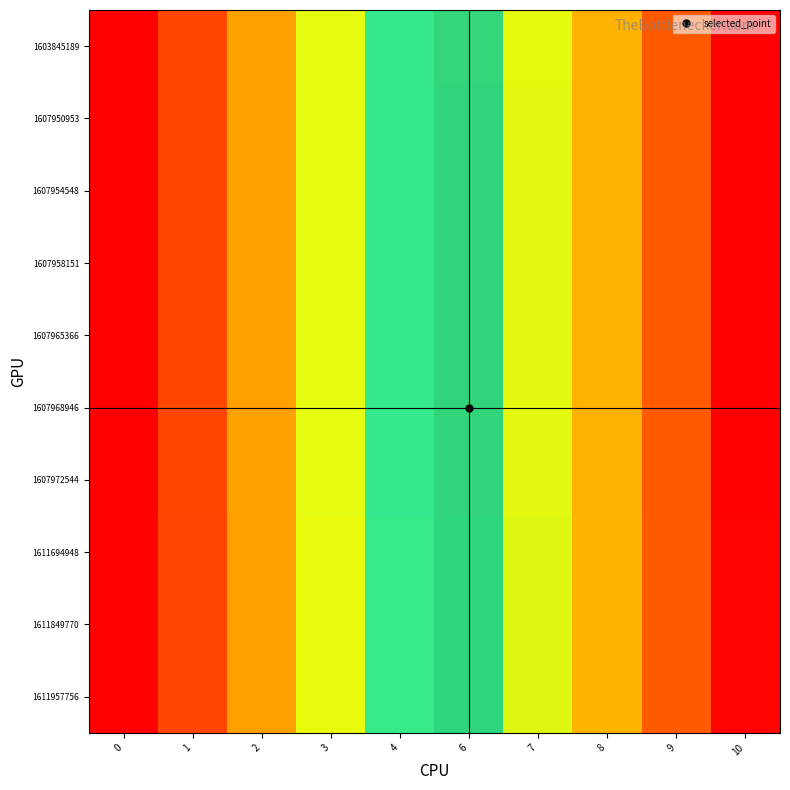

Reading left to right, list all the values displayed in this chart.

1603845189: 0=0.0	1=0.1	2=0.2	3=0.3	4=0.4	6=0.6	7=0.7	8=0.8	9=0.9	10=1.0
1607950953: 0=0.0	1=0.1	2=0.2	3=0.3	4=0.4	6=0.6	7=0.7	8=0.8	9=0.9	10=1.0
1607954548: 0=0.0	1=0.1	2=0.2	3=0.3	4=0.4	6=0.6	7=0.7	8=0.8	9=0.9	10=1.0
1607958151: 0=0.0	1=0.1	2=0.2	3=0.3	4=0.4	6=0.6	7=0.7	8=0.8	9=0.9	10=1.0
1607965366: 0=0.0	1=0.1	2=0.2	3=0.3	4=0.4	6=0.6	7=0.7	8=0.8	9=0.9	10=1.0
1607968946: 0=0.0	1=0.1	2=0.2	3=0.3	4=0.4	6=0.6	7=0.7	8=0.8	9=0.9	10=1.0
1607972544: 0=0.0	1=0.1	2=0.2	3=0.3	4=0.4	6=0.6	7=0.7	8=0.8	9=0.9	10=1.0
1611694948: 0=0.0	1=0.1	2=0.2	3=0.3	4=0.4	6=0.6	7=0.7	8=0.8	9=0.9	10=1.0
1611849770: 0=0.0	1=0.1	2=0.2	3=0.3	4=0.4	6=0.6	7=0.7	8=0.8	9=0.9	10=1.0
1611957756: 0=0.0	1=0.1	2=0.2	3=0.3	4=0.4	6=0.6	7=0.7	8=0.8	9=0.9	10=1.0